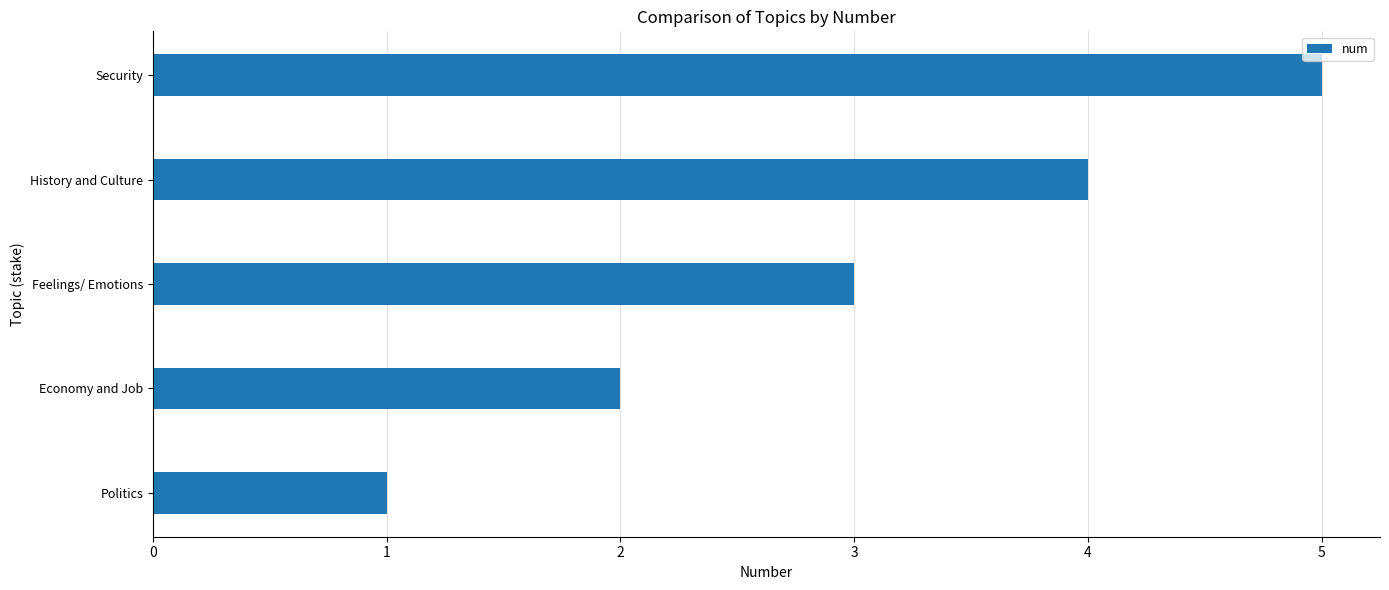

The chart shows a value of 4 at Feelings/ Emotions. True or false?

False